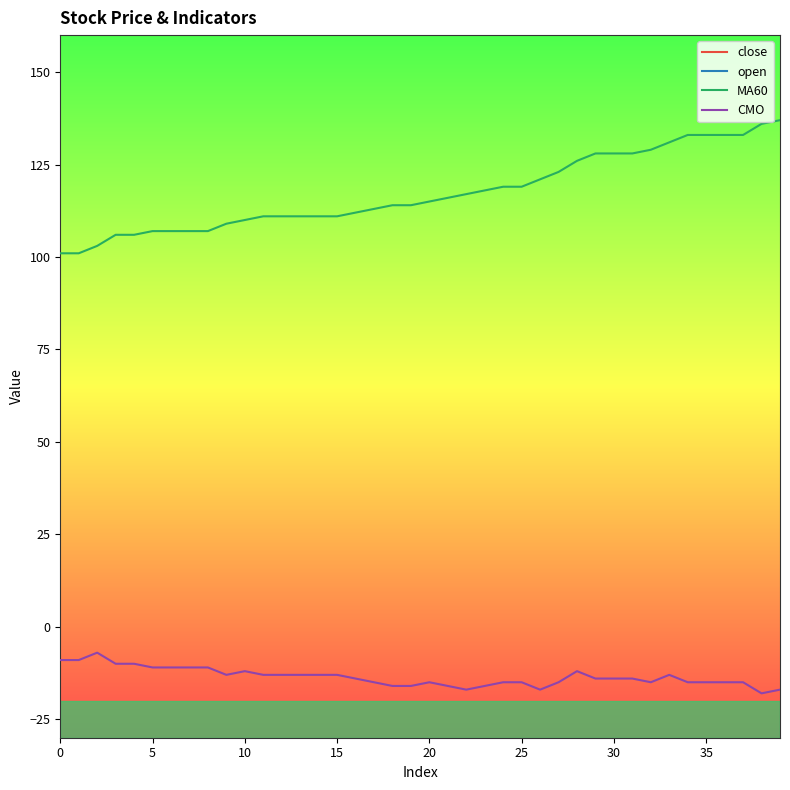

Which series has the largest range (max minus min)?

MA60